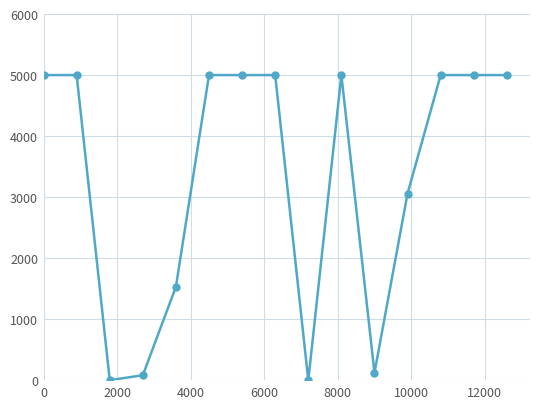

What is the value of the 12th point from the left?

3060.8